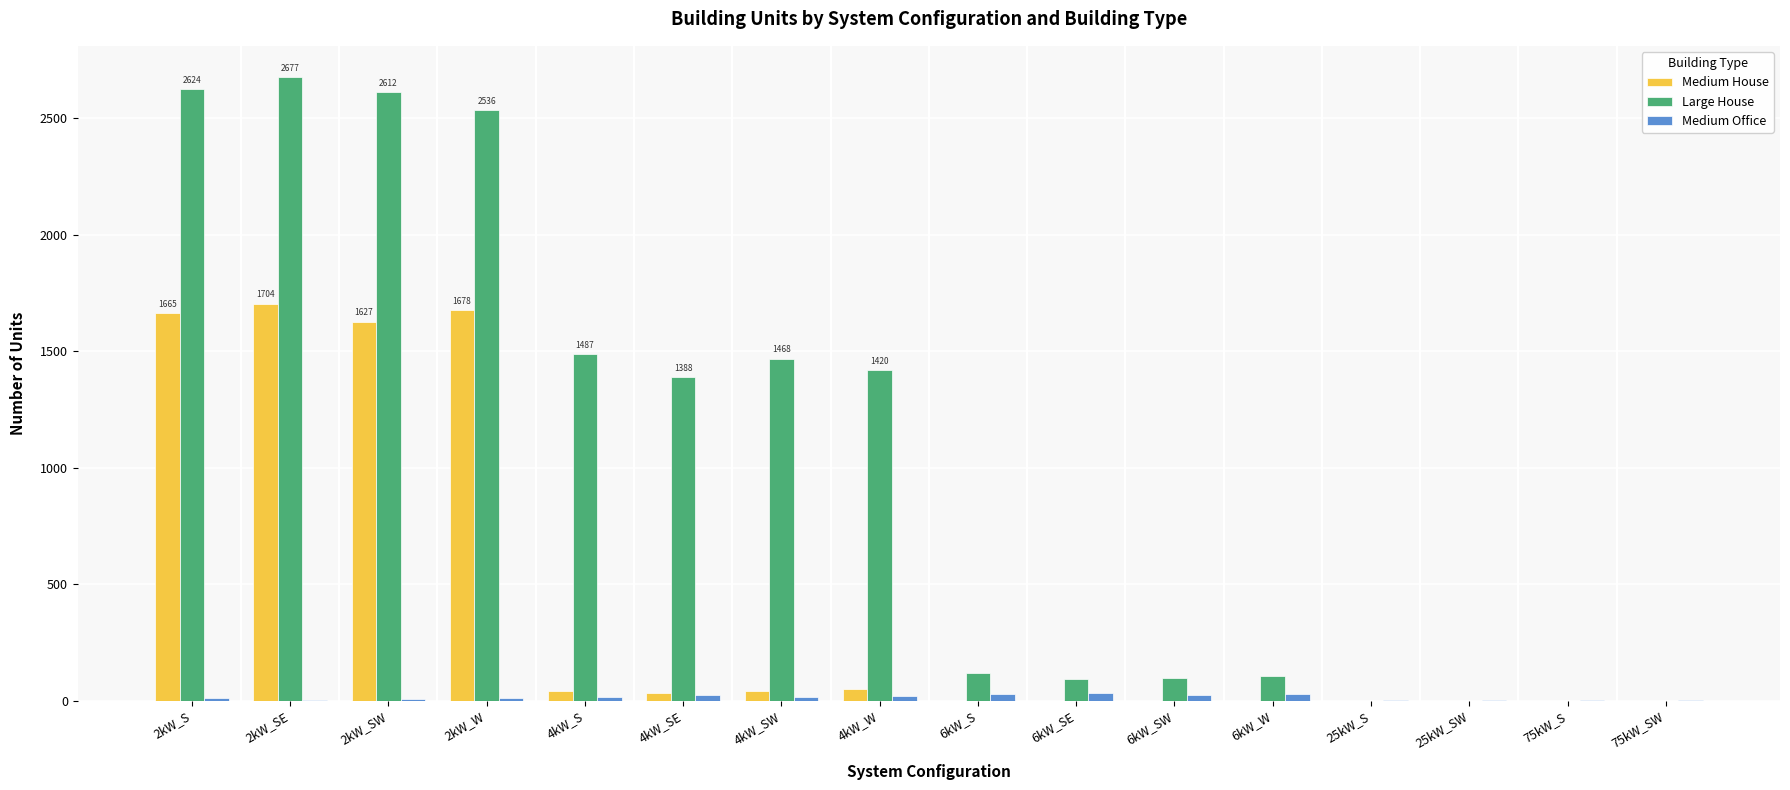

What is the average value of the Medium House series?

428